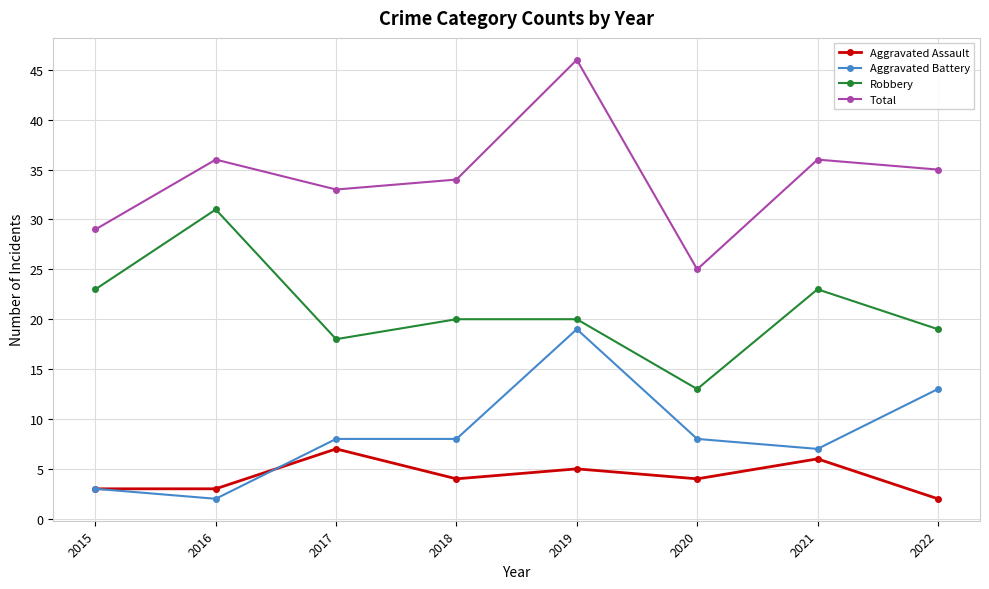

Which series has the largest total across all categories?

Total